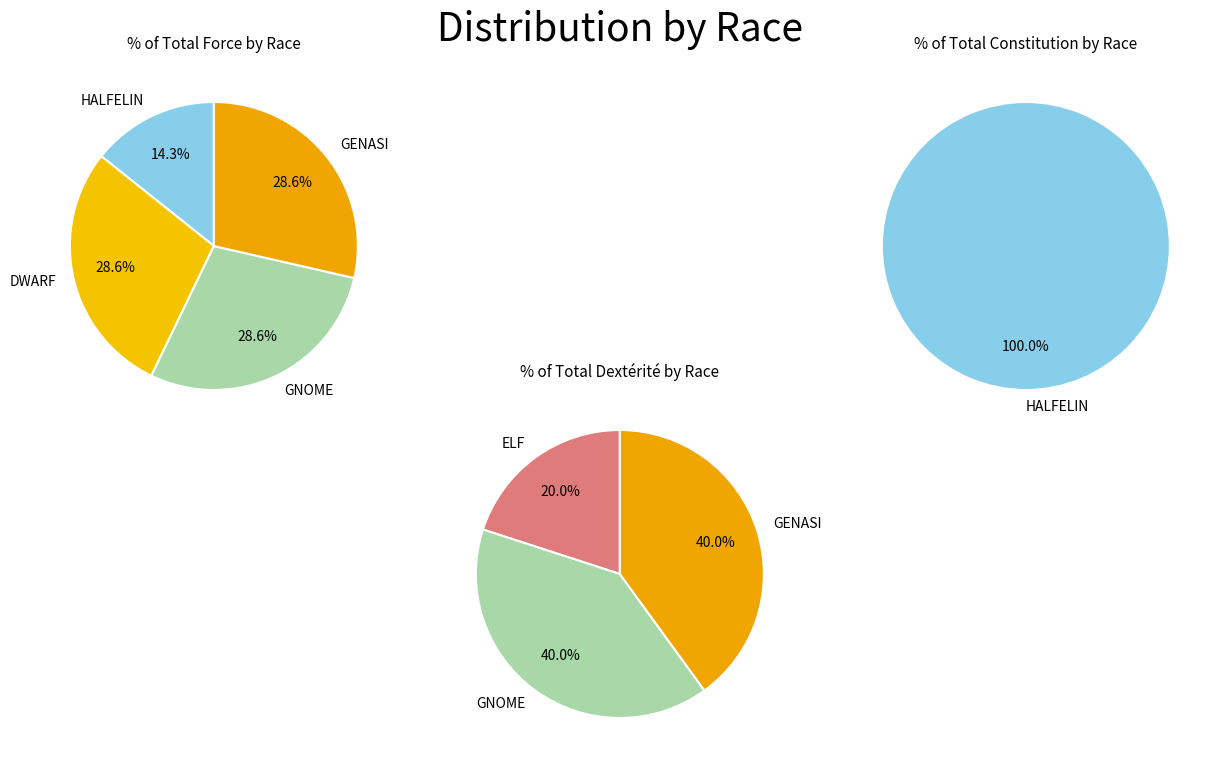

Combined, do ELF and DWARF account for over 50%?

No